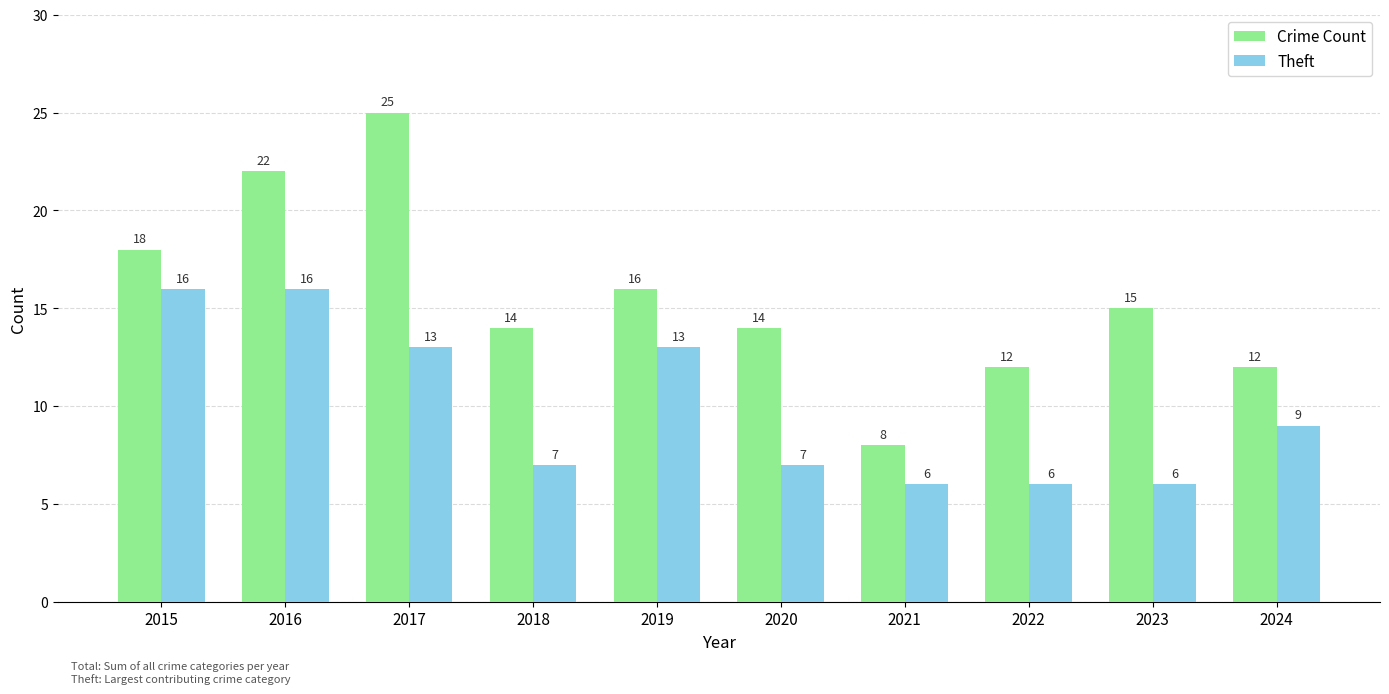

The Theft series shows 7 at 2020. True or false?

True